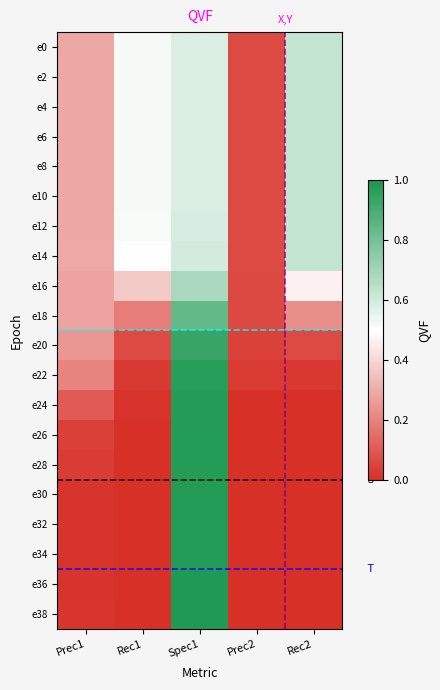

What is the difference between the highest and lowest values at Prec2?

0.1